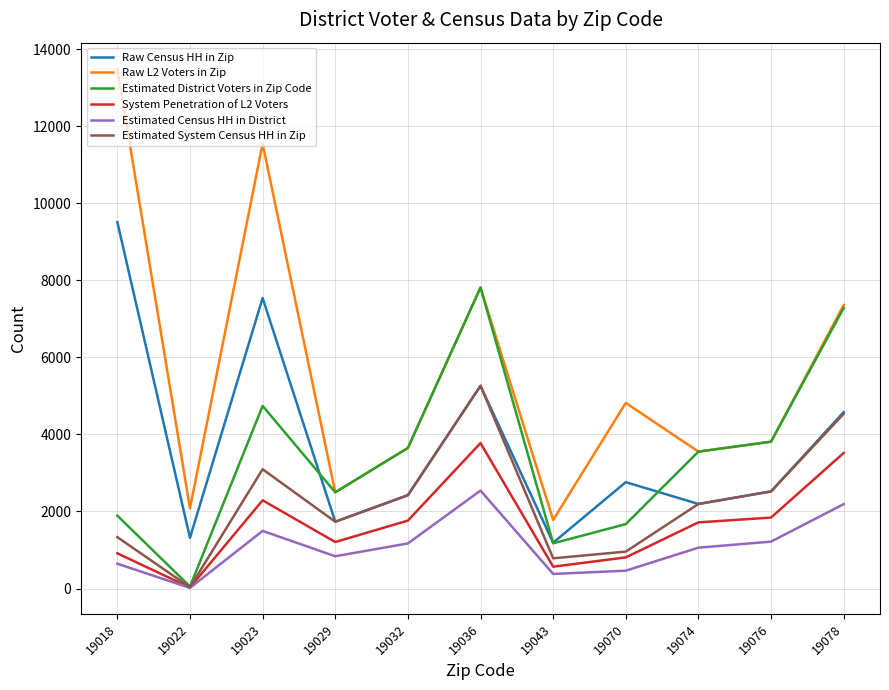

What is the average value of the Estimated System Census HH in Zip series?

2261.4